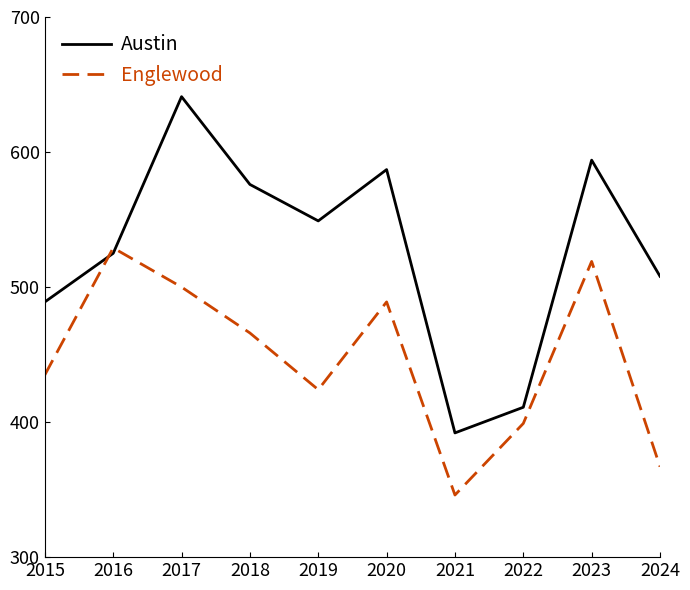

What is the difference between the highest and lowest values at 2023?

75